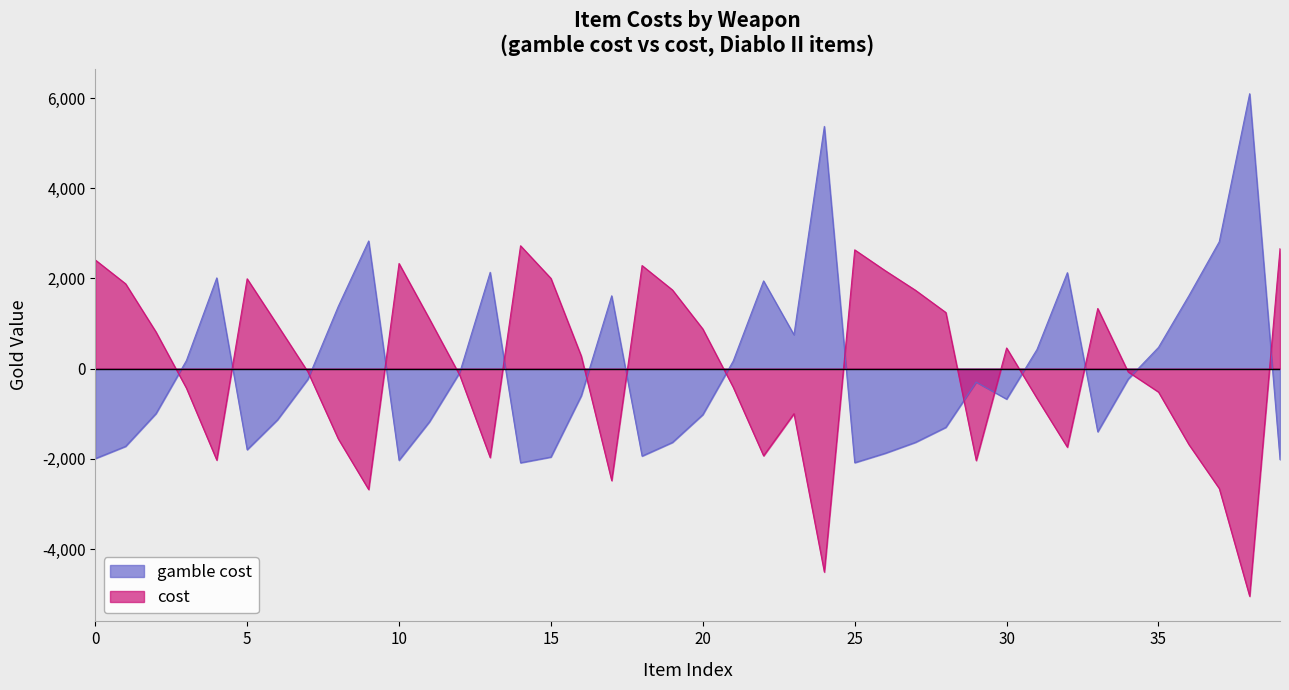

Which series has the widest spread of values?

gamble cost